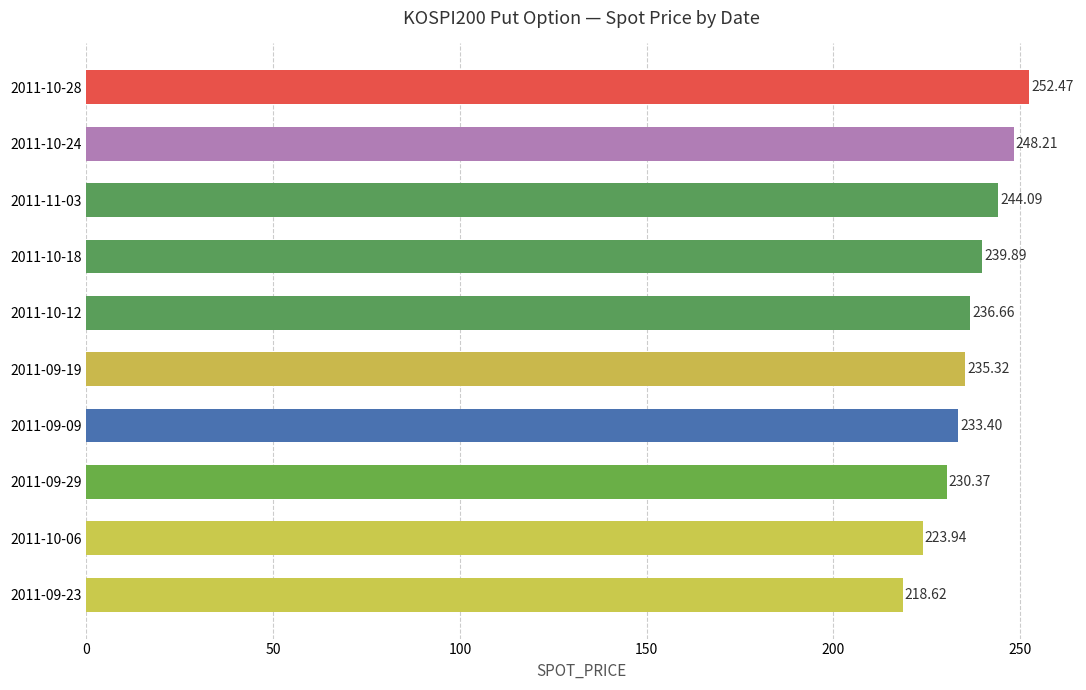

What is the minimum value shown in the chart?

218.6